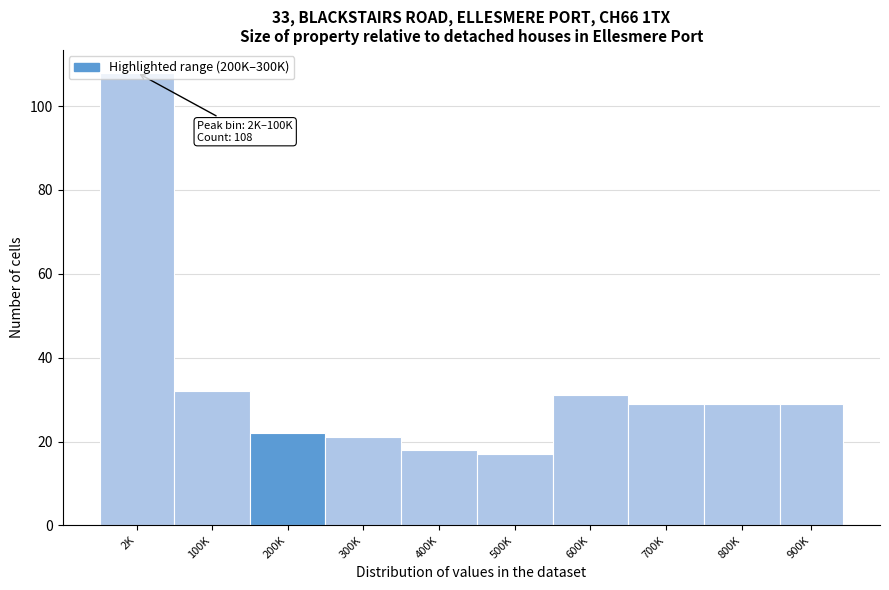

What value does the data have at 500K?

17